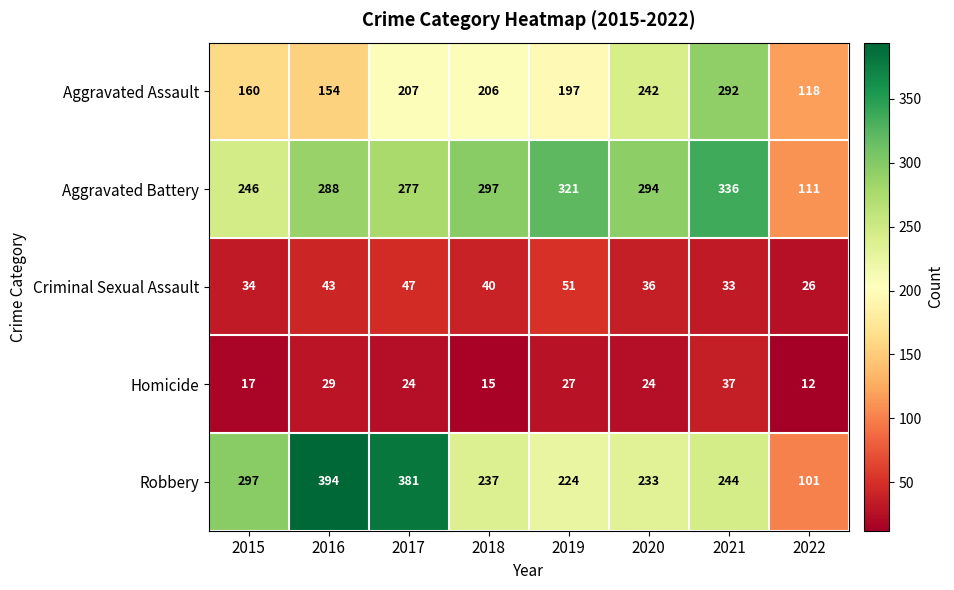

What is the sum of the Homicide values at 2016 and 2018?

44